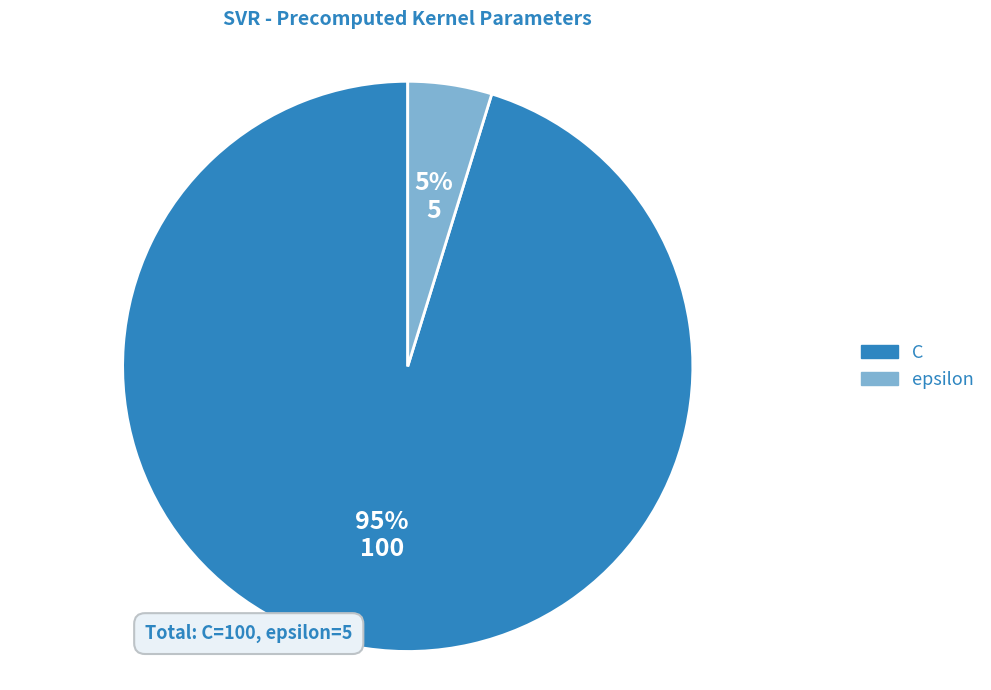

Which slice is the largest?

C